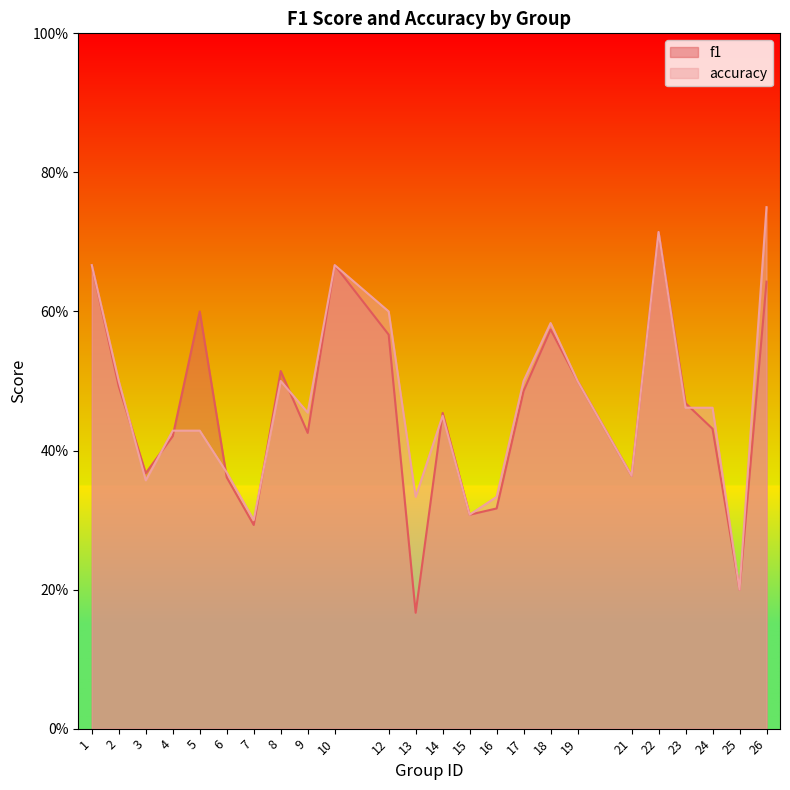

Which category has the lowest value across all series?

13